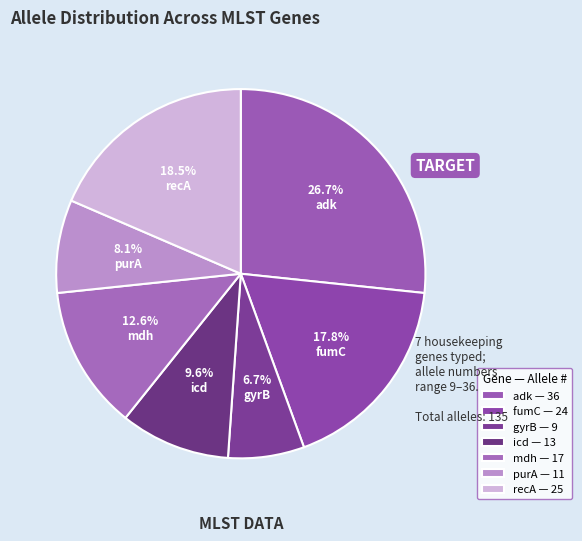

To the nearest percent, what portion does icd represent?

10%